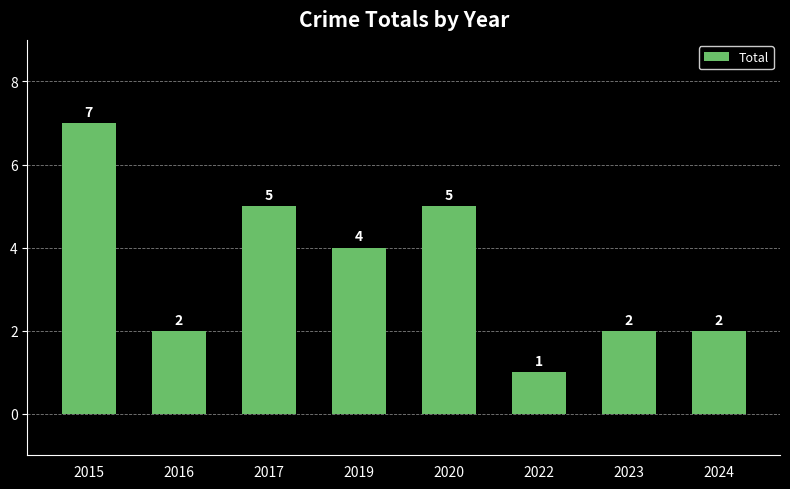

How many bars are there in total?

8